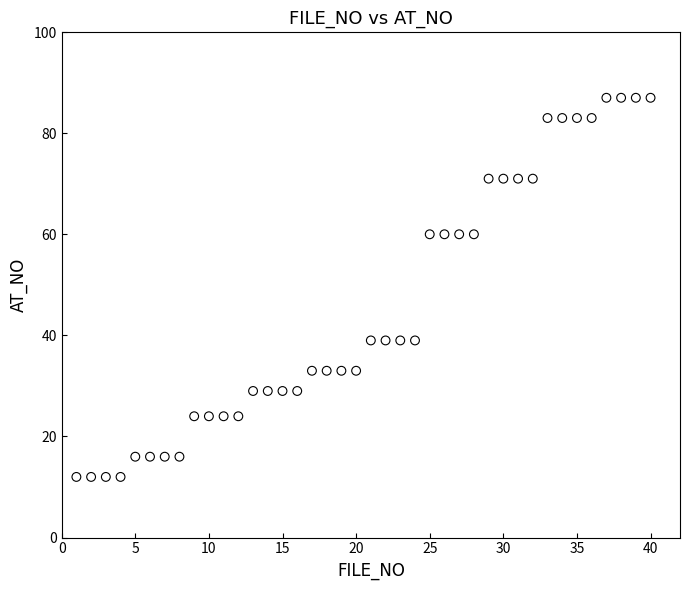

What is the range of Y values (max minus min)?

75